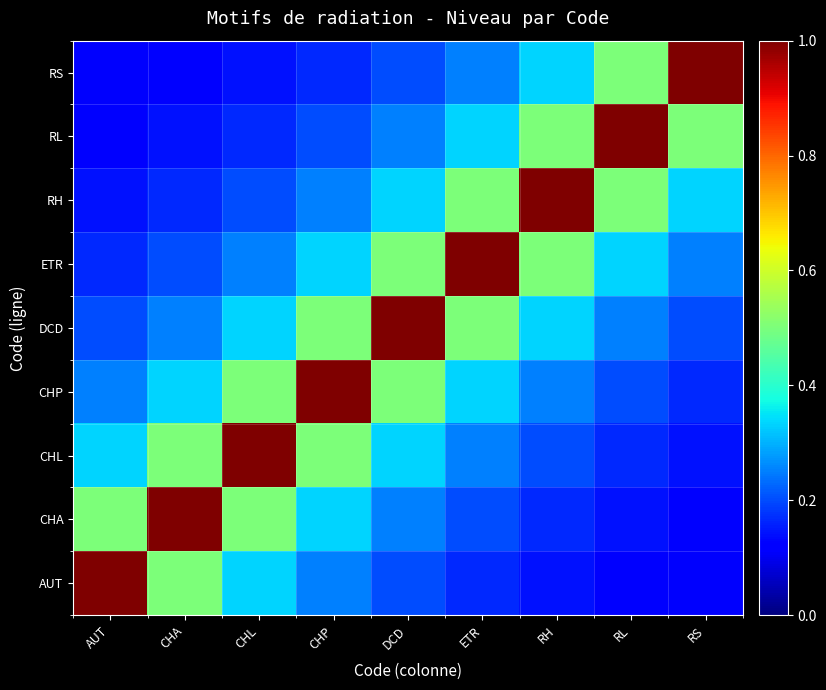

What is the spread (max minus min) of values at ETR?

0.8